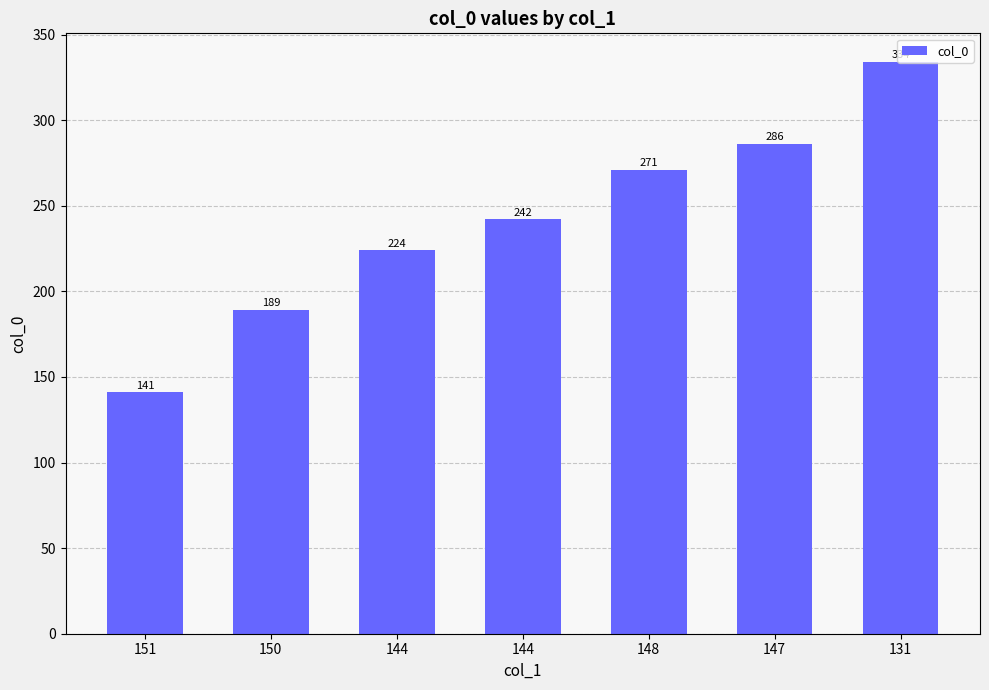

Reading right to left, list all the values displayed in this chart.

131=334	147=286	148=271	144=242	144=224	150=189	151=141